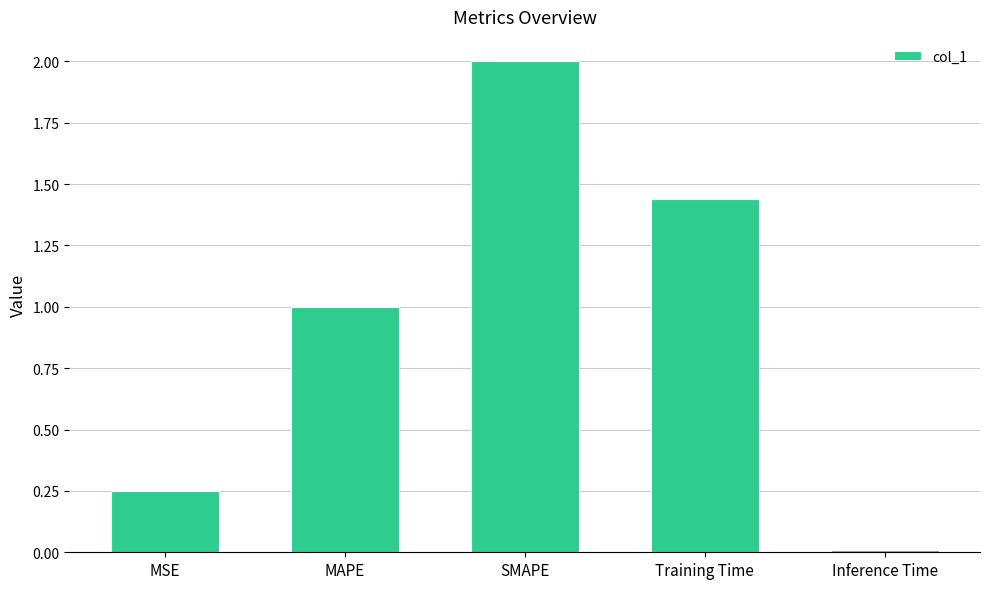

List the labels in order of value, smallest first.

Inference Time, MSE, MAPE, Training Time, SMAPE